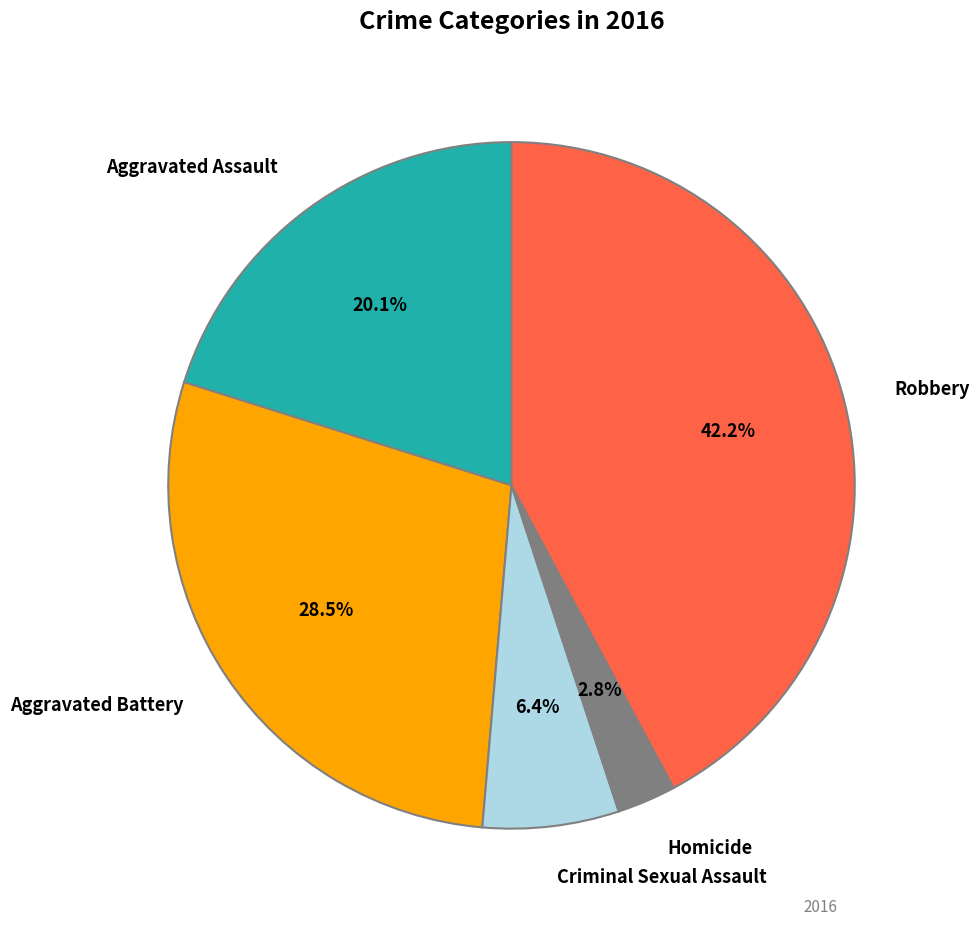

How many segments does this pie chart have?

5